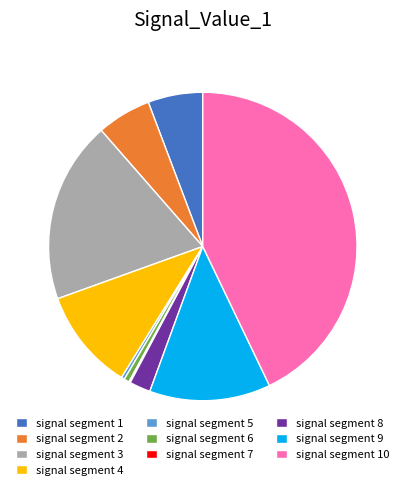

Which slice is the largest?

signal segment 10